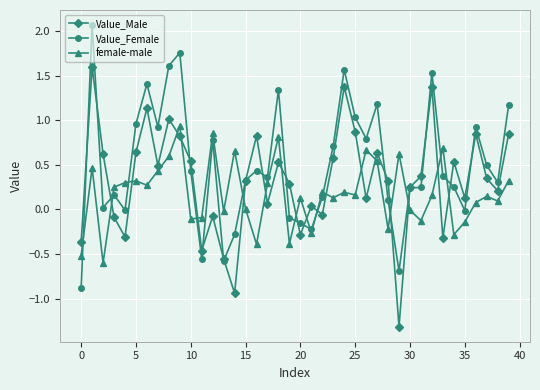

List the series in order of their peak value, lowest first.

female-male, Value_Male, Value_Female